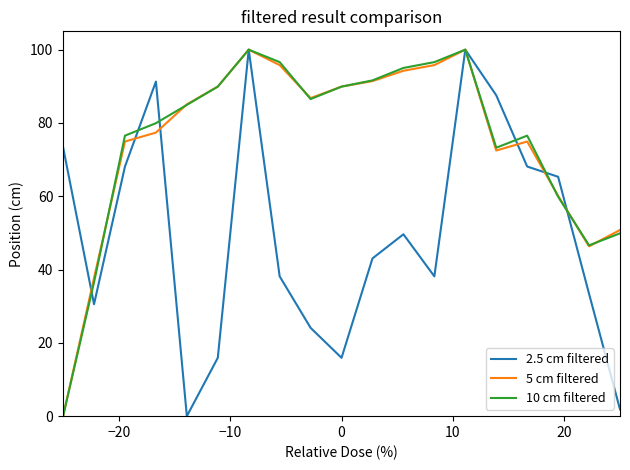

What is the greatest value displayed?

100.0